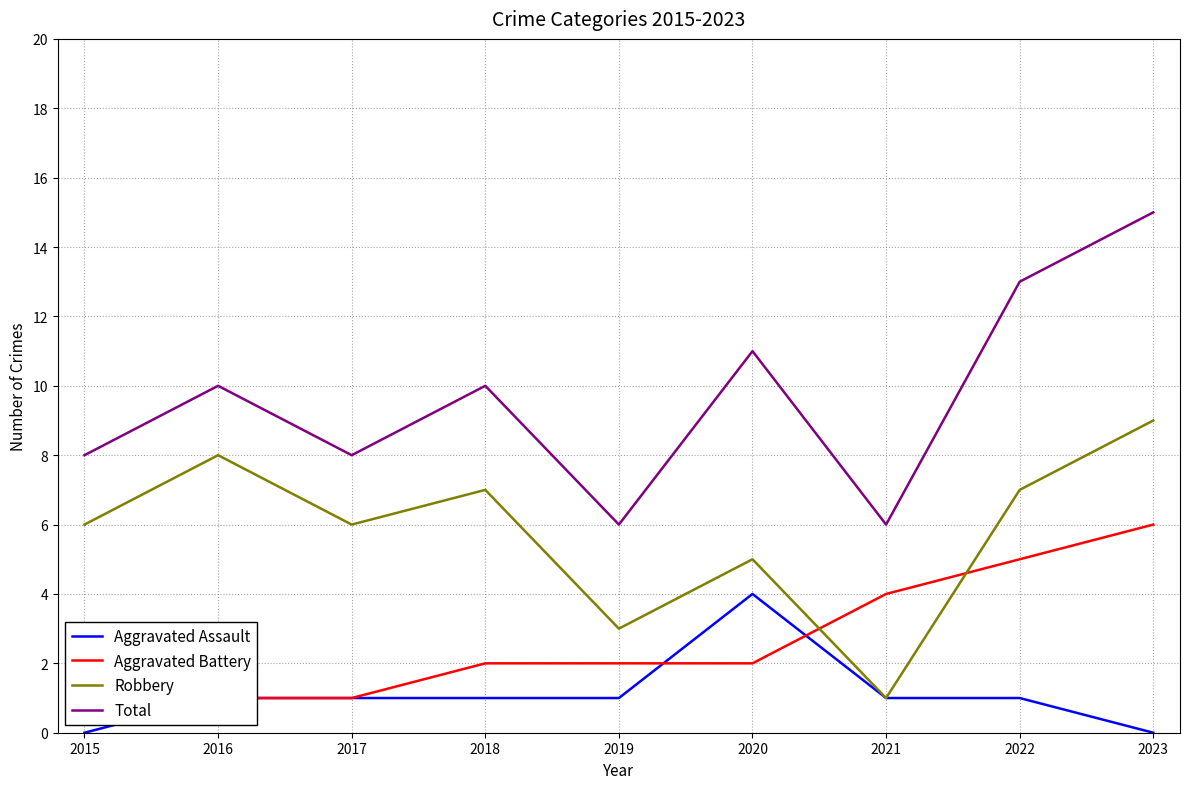

Reading right to left, what are all the values shown in this chart?

Aggravated Assault: 0	1	1	4	1	1	1	1	0
Aggravated Battery: 6	5	4	2	2	2	1	1	2
Robbery: 9	7	1	5	3	7	6	8	6
Total: 15	13	6	11	6	10	8	10	8